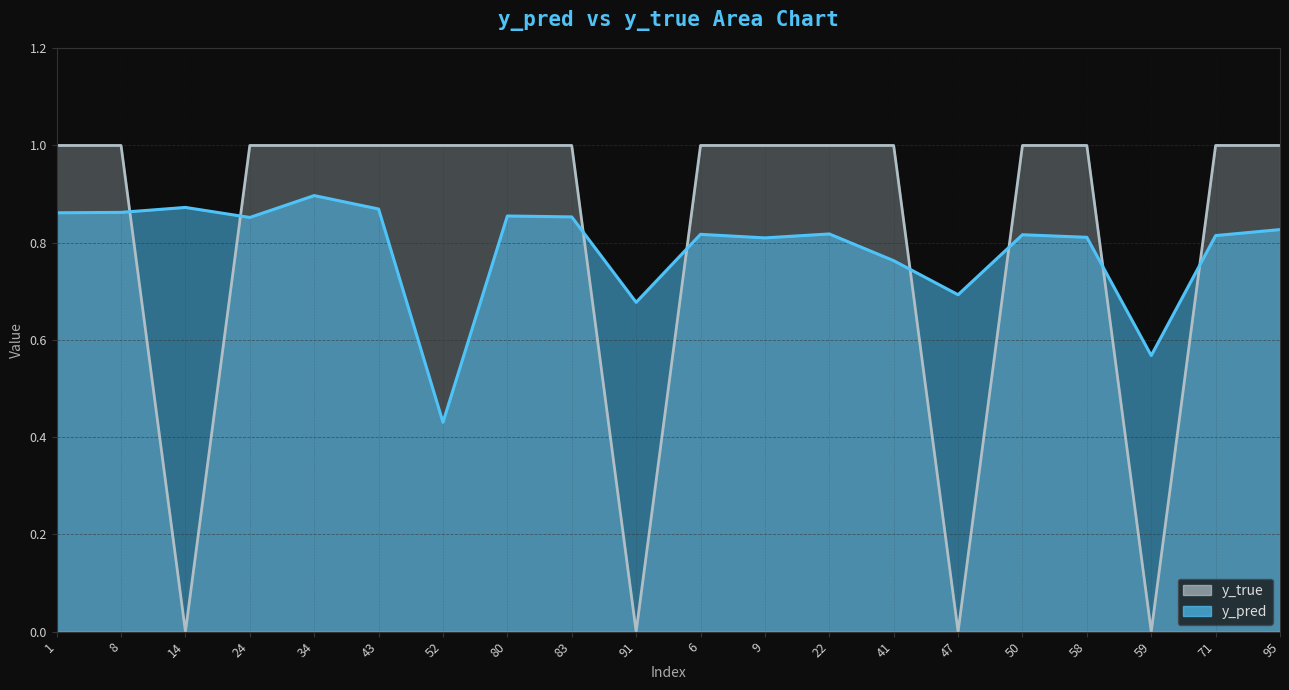

Which label corresponds to the smallest value in the chart?

14